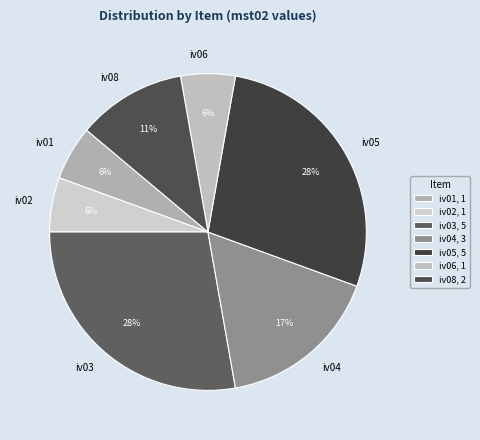

True or false: iv03 accounts for 28% of the total.

True